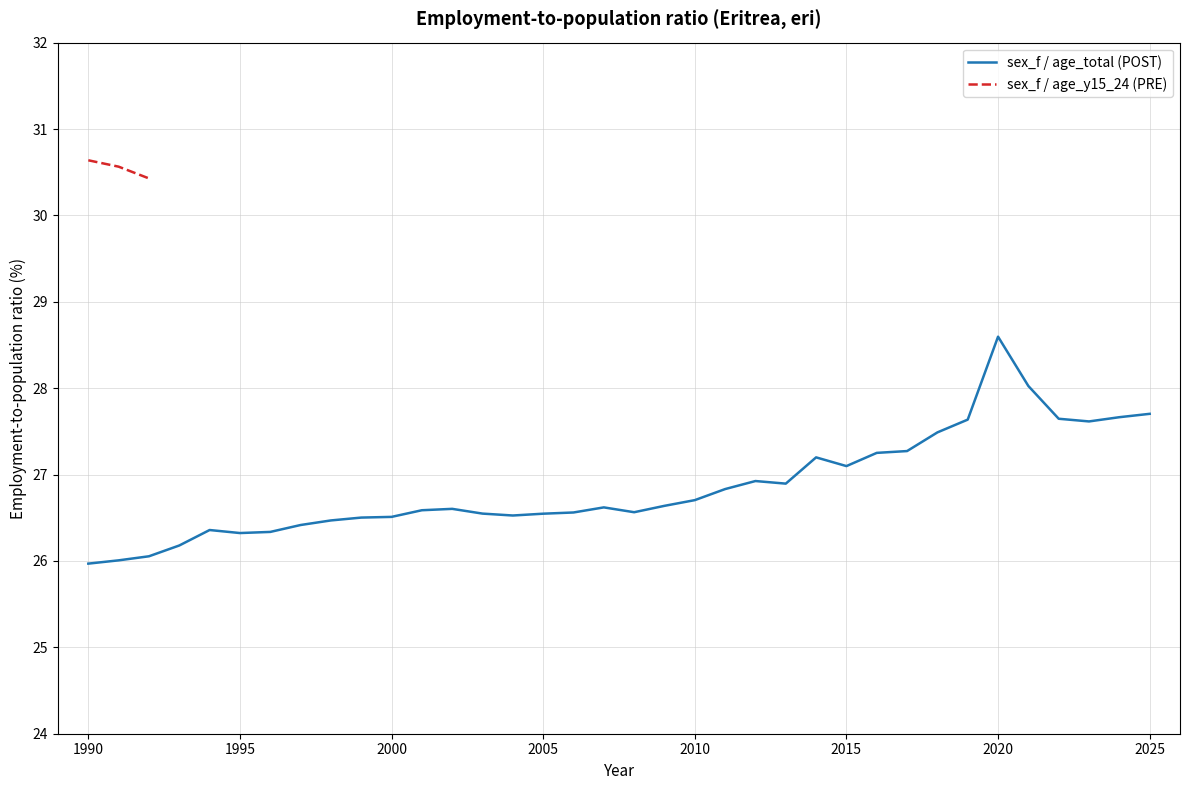

At which label is the value closest to 27?

2012